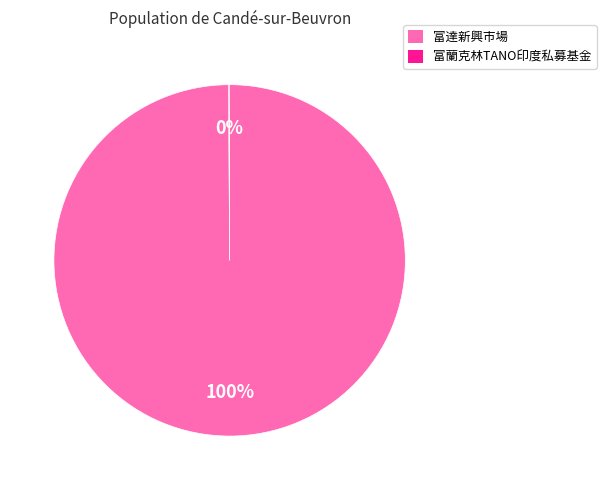

True or false: 富達新興市場 accounts for 100% of the total.

True